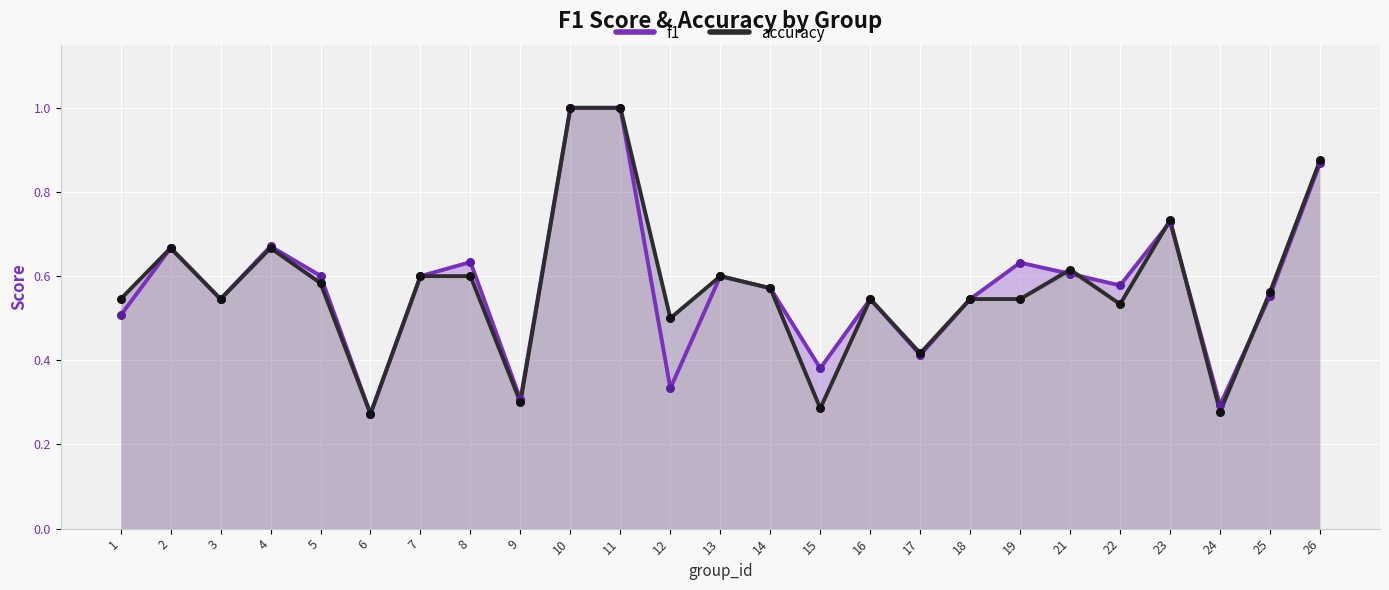

Which series contains the highest Y value?

f1